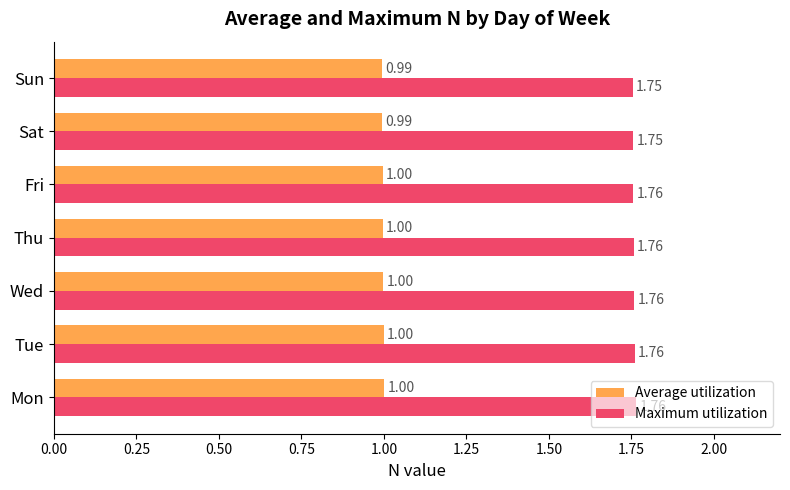

What is the smallest value displayed?

1.0